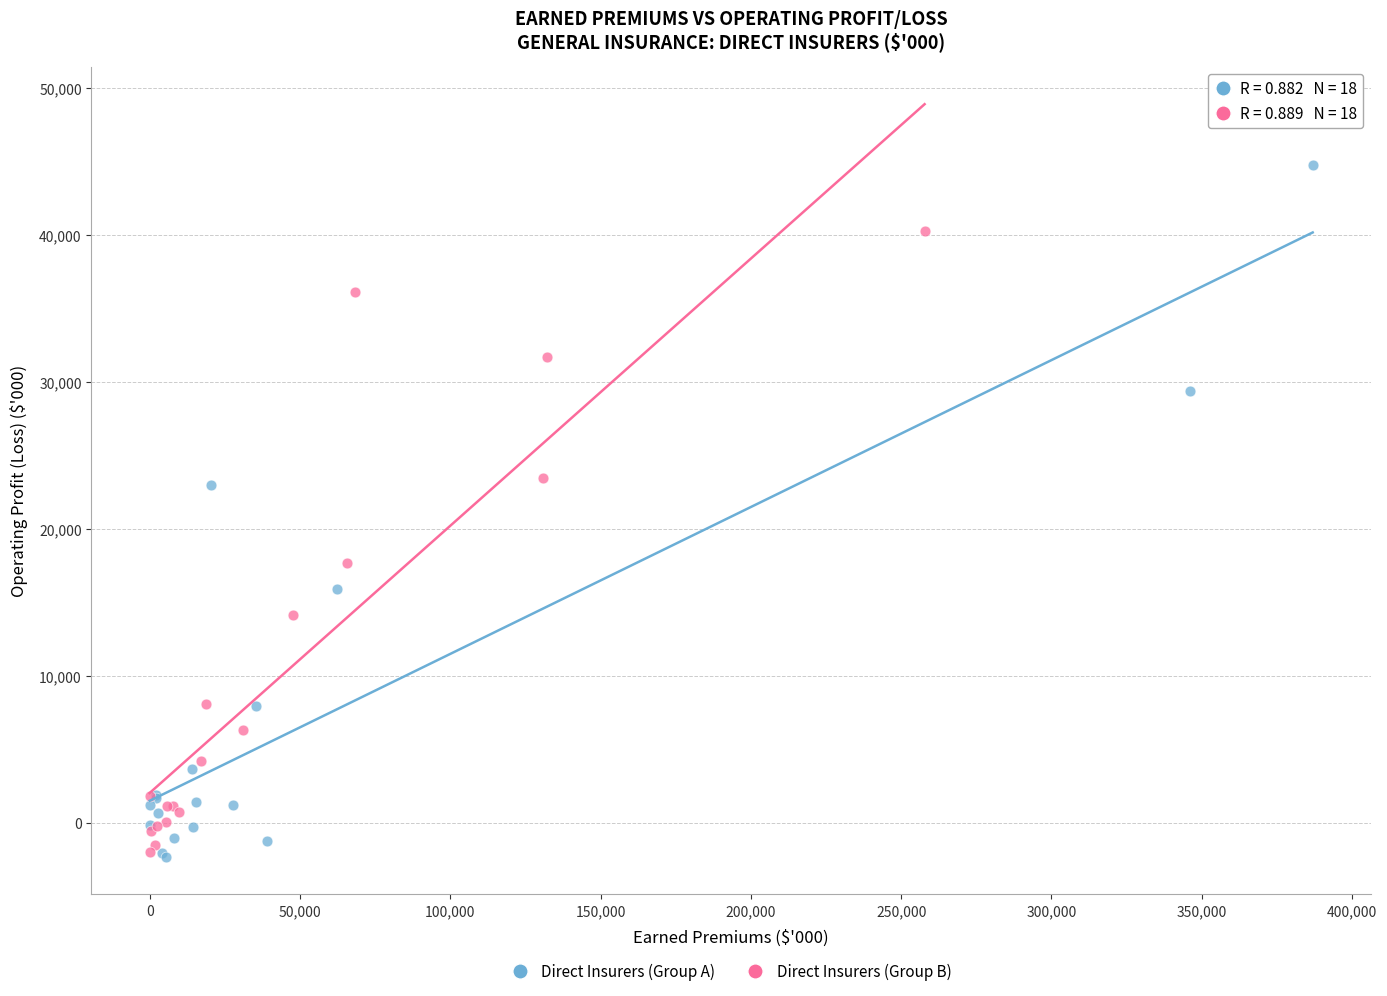

Which series has the widest spread of Y values?

Direct Insurers (Group A)